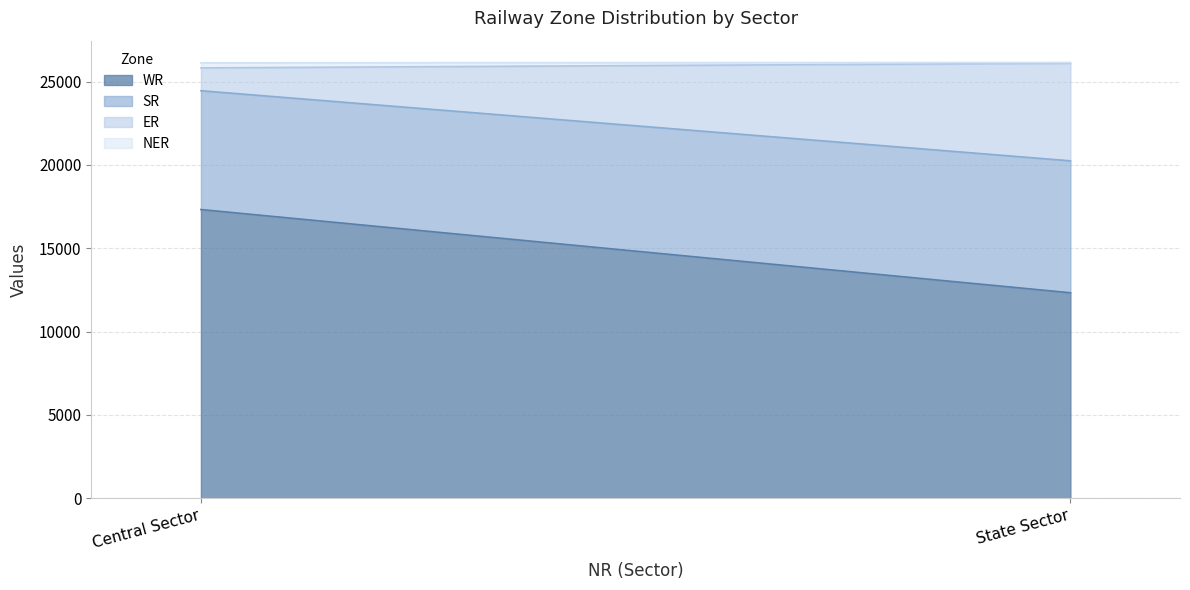

List the labels in order of ER value, largest first.

State Sector, Central Sector